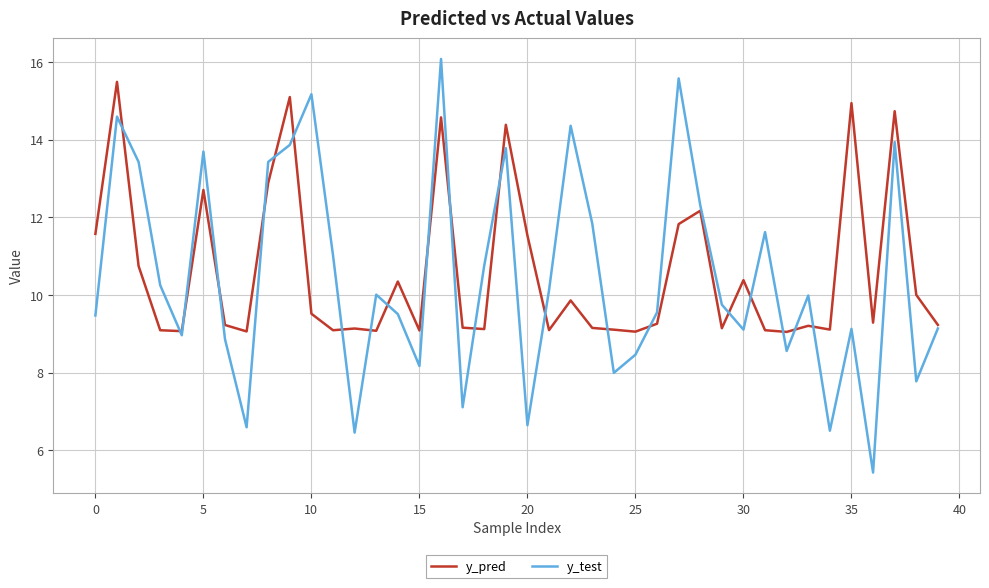

What is the minimum value shown in the chart?

5.4